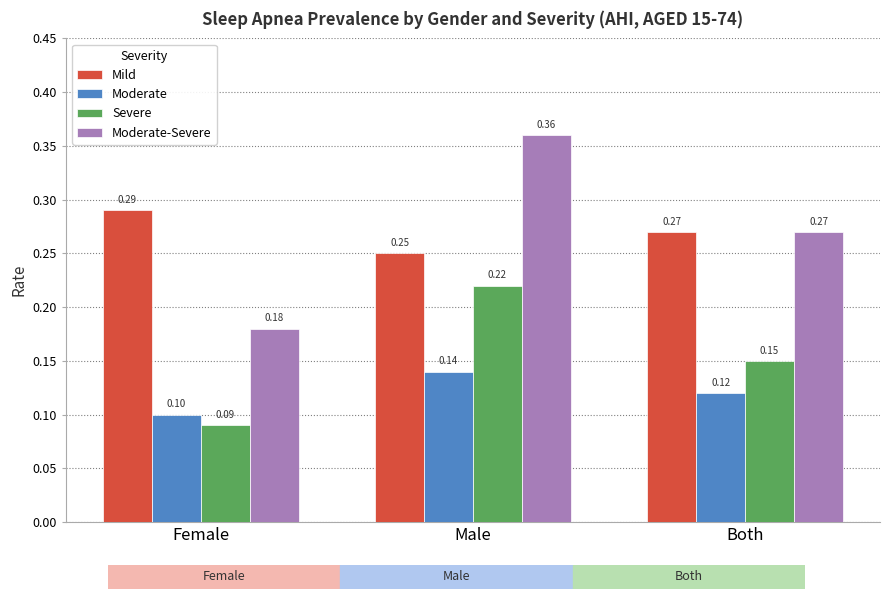

At which category is the sum across all series the highest?

Male